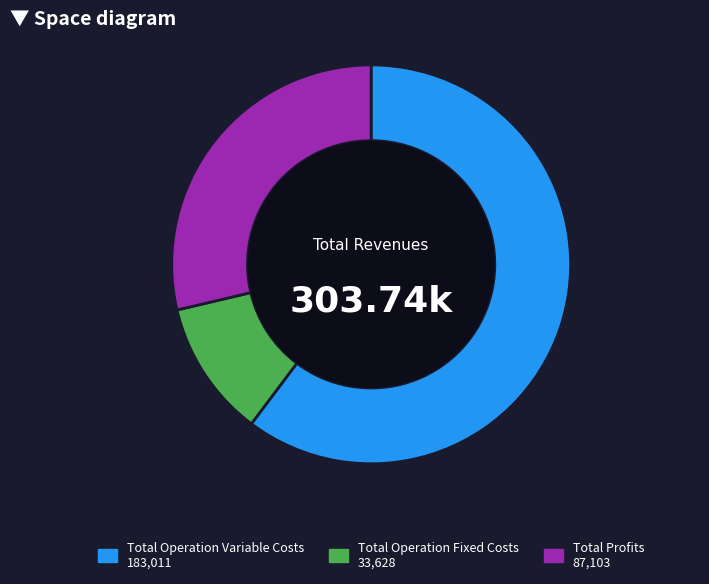

Is there a majority slice in this chart?

Yes